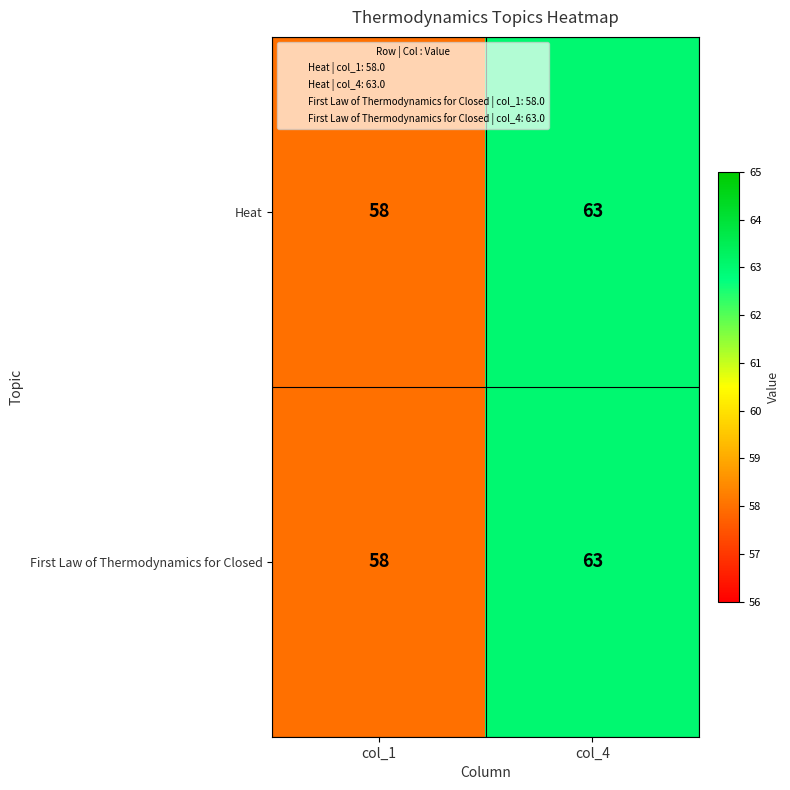

What is the greatest value displayed?

63